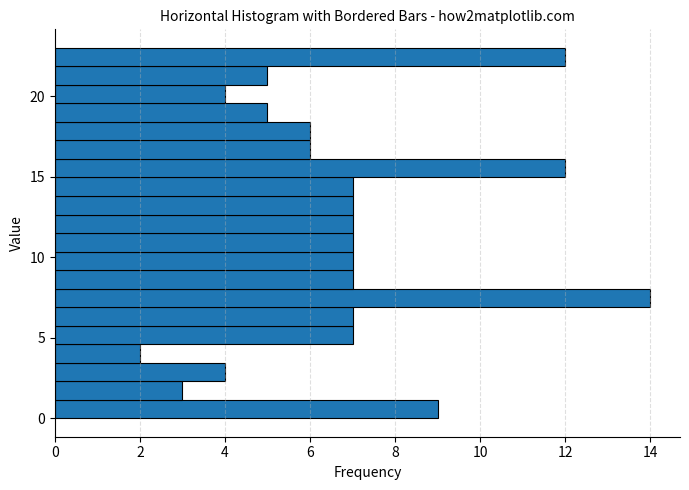

Around what value on the y-axis is the longest bar? Give the approximate position of its centre, as read against the axis.

7.5